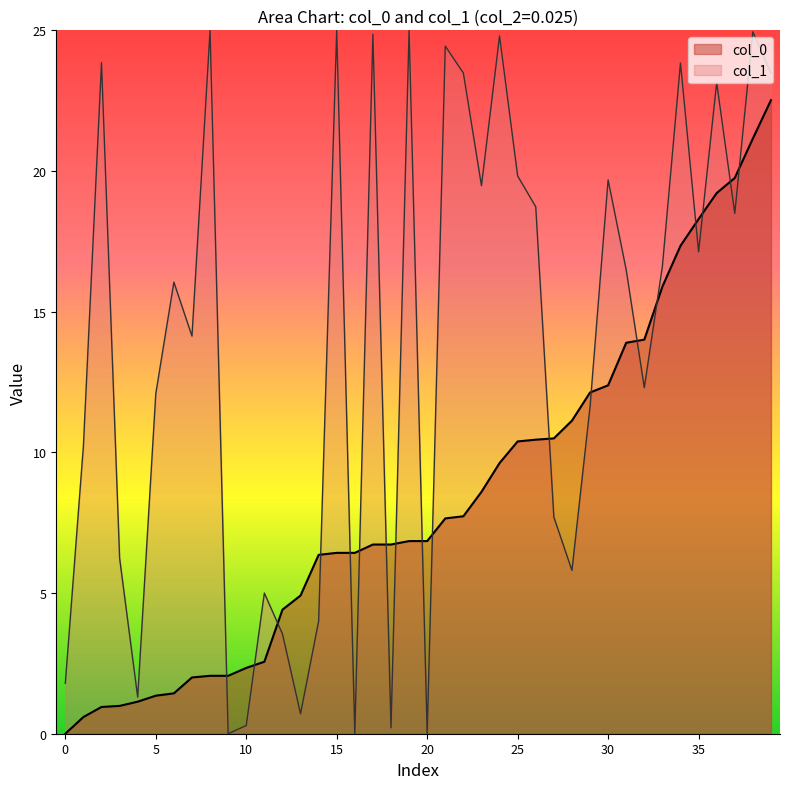

What is the maximum value shown in the chart?

25.0